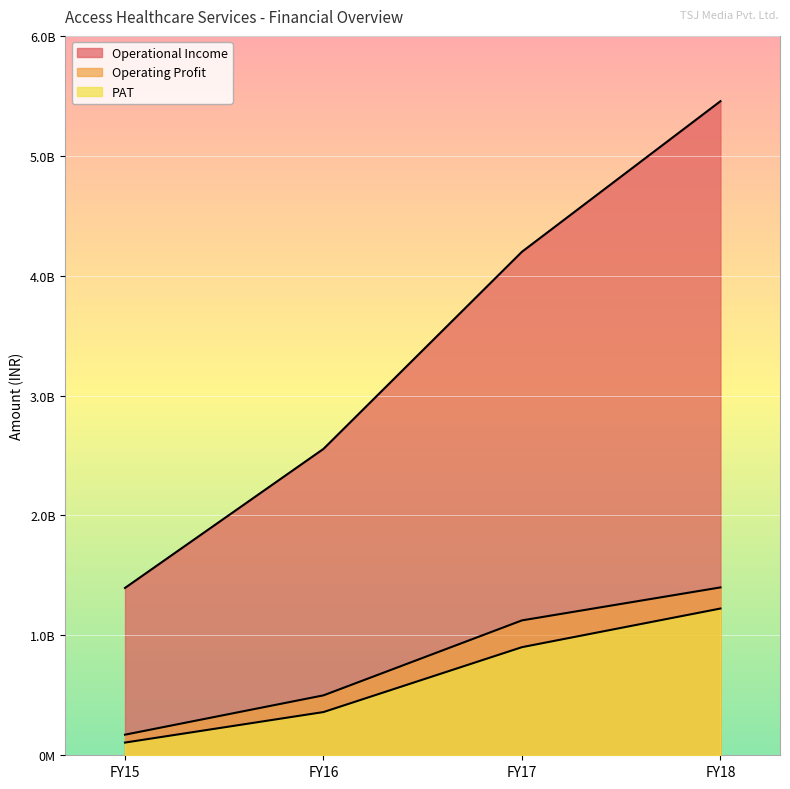

Which has a higher value, FY16 or FY18?

FY18